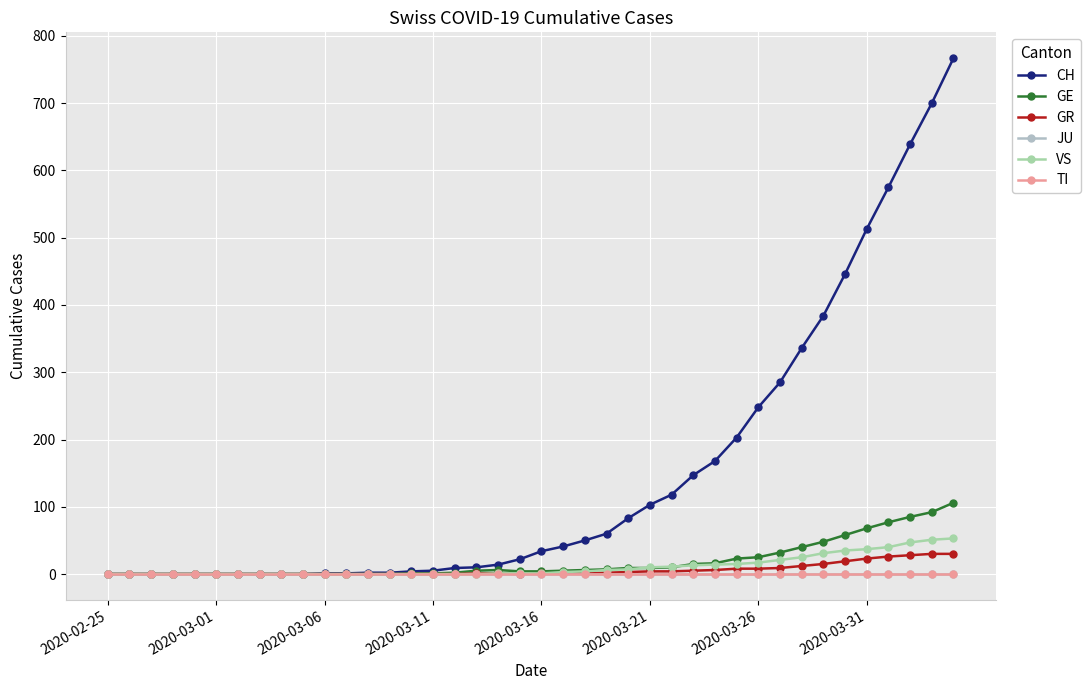

Does the chart have visible grid lines?

Yes